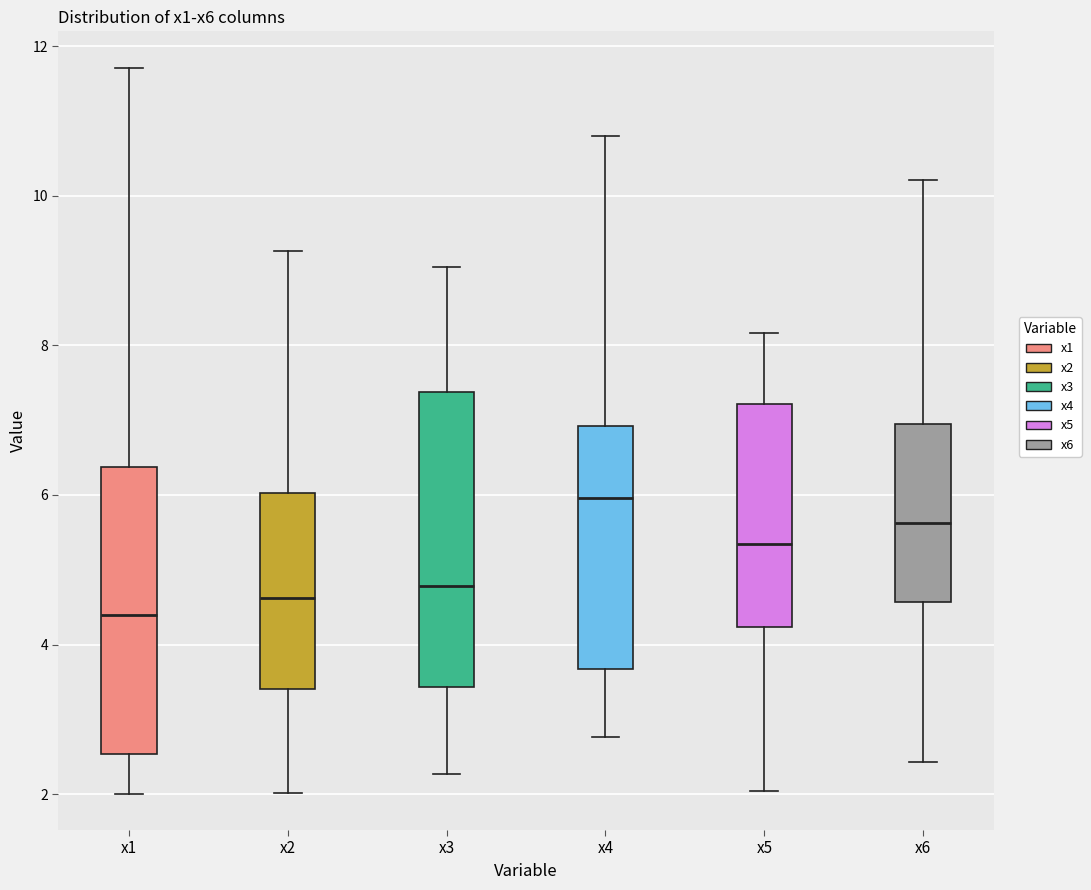

Where is the upper edge of the box for x4 on the y-axis? The values are not printed on the chart, so give them approximately, as read against the axis.

7.0